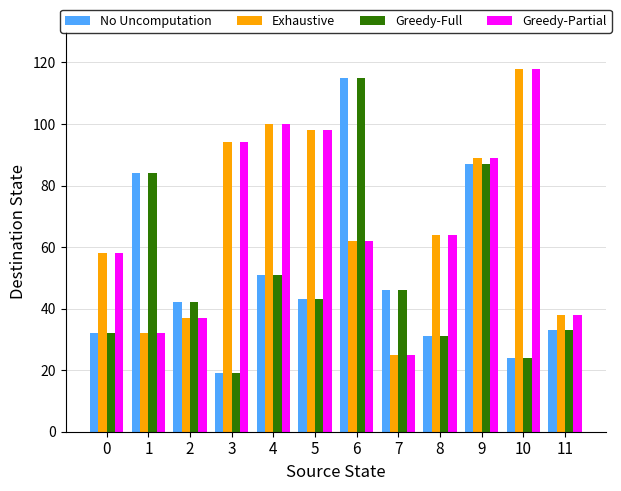

The Greedy-Full series shows 70 at 4. True or false?

False